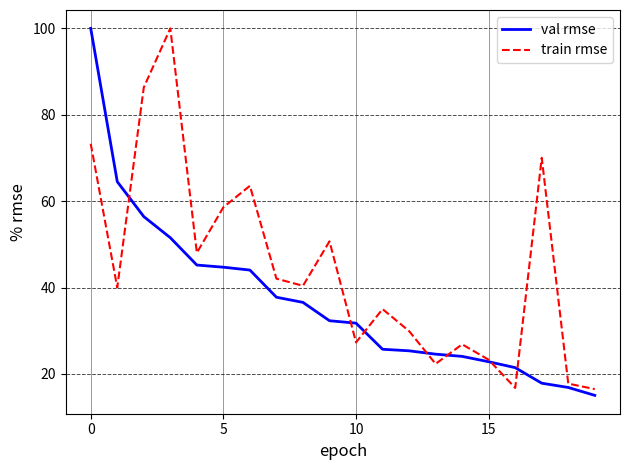

What is the sum of all val rmse values?

738.5